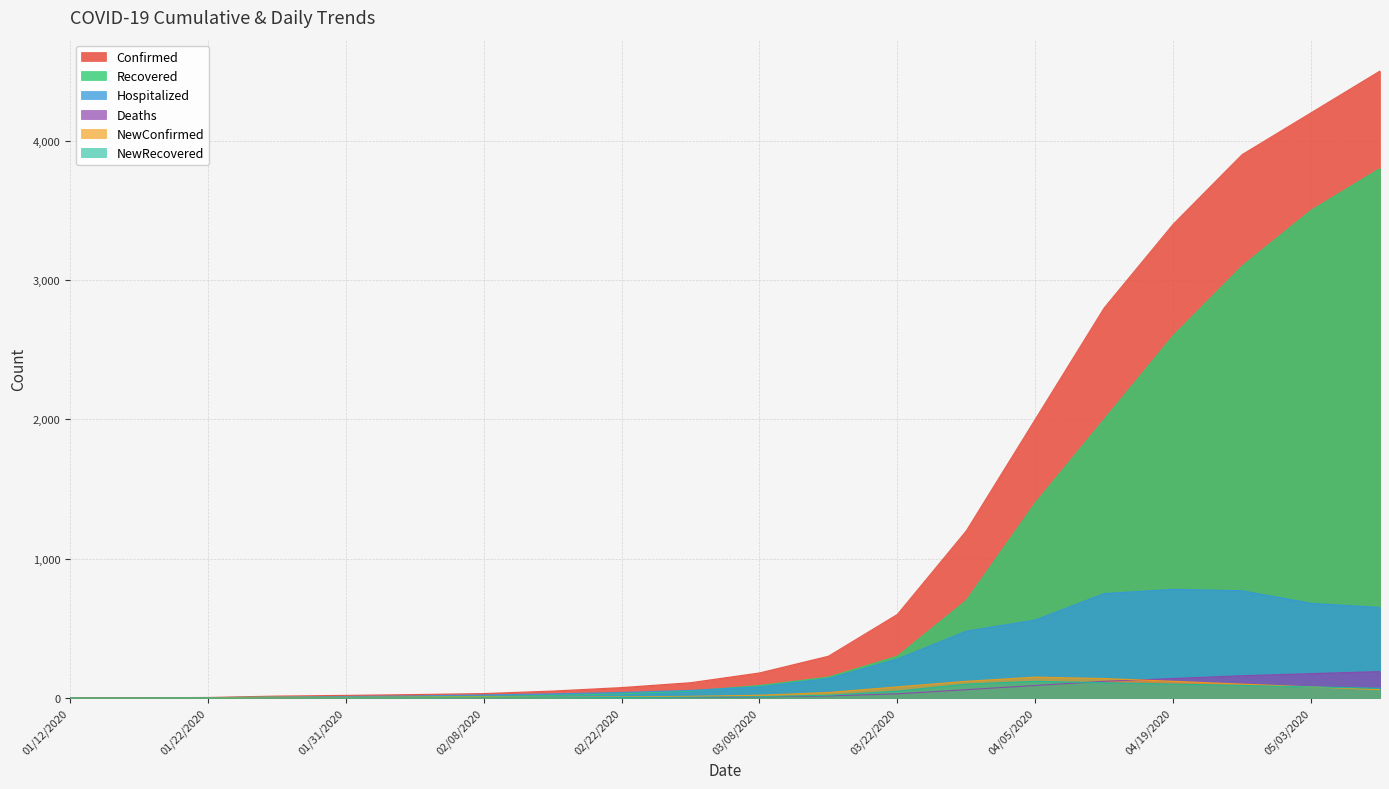

What is the label of the 19th point from the right?

01/17/2020